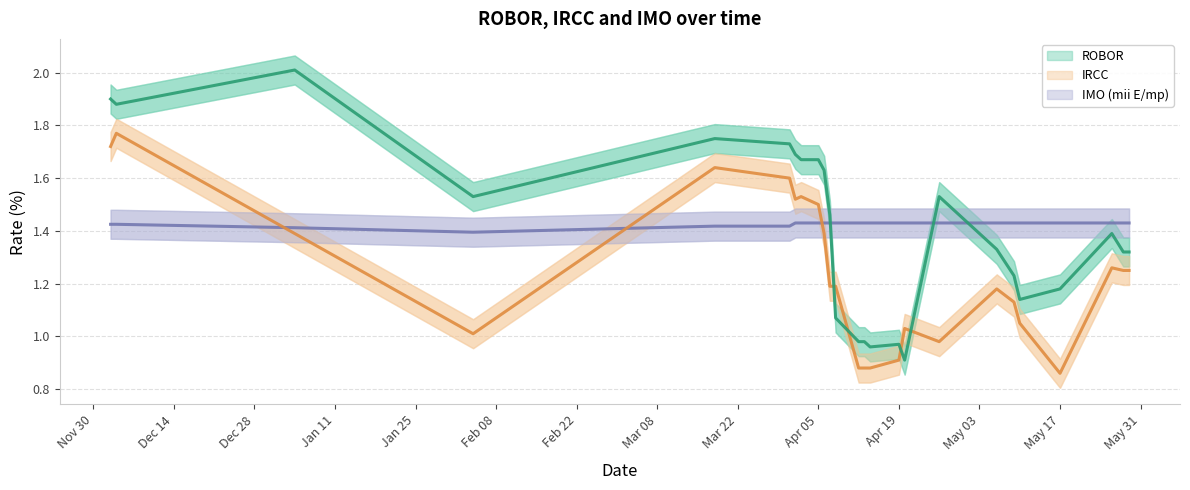

Does the chart have visible grid lines?

Yes